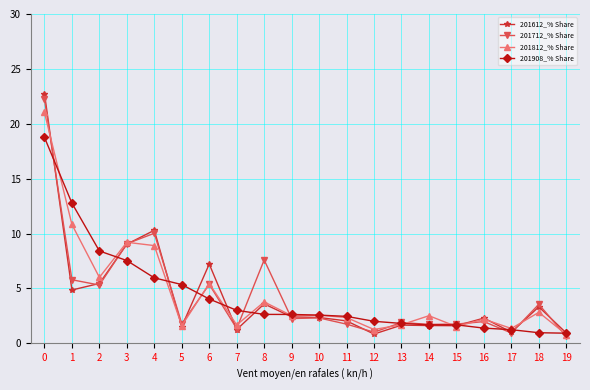

What is the total value across all series at 7?

7.3